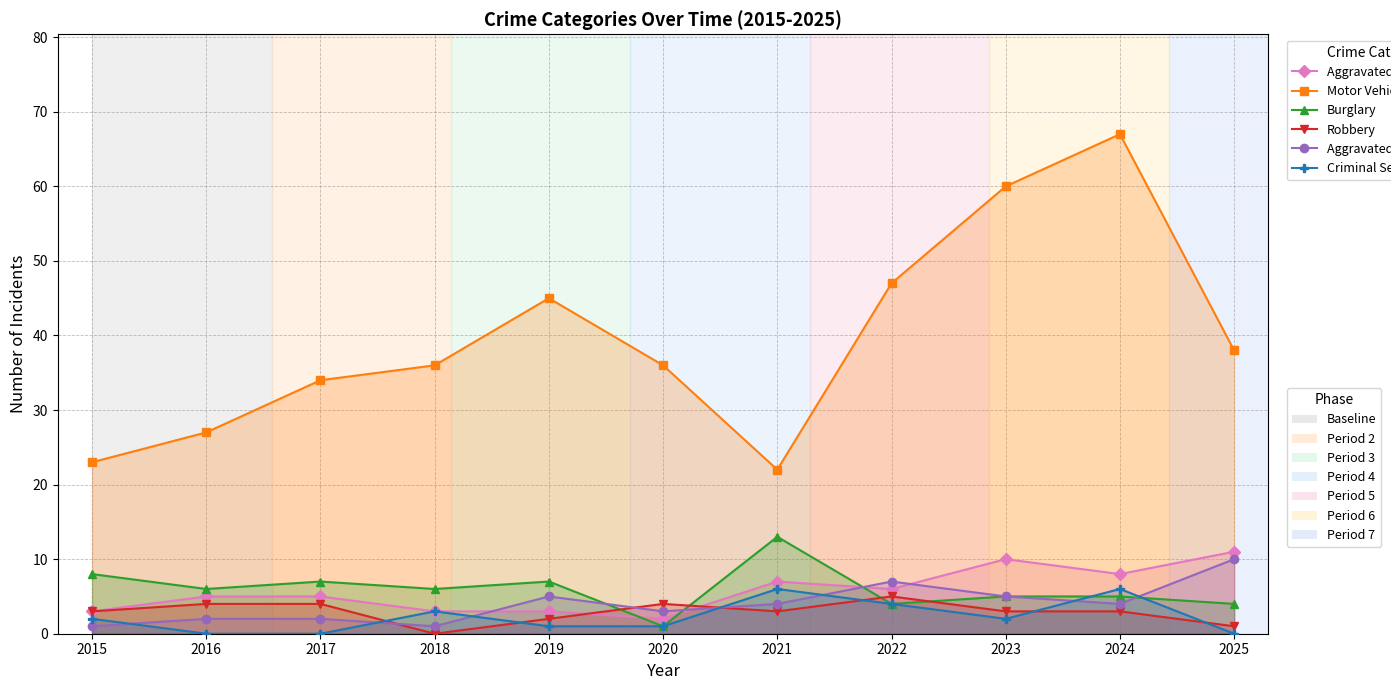

Which series has the widest spread of values?

Motor Vehicle Theft